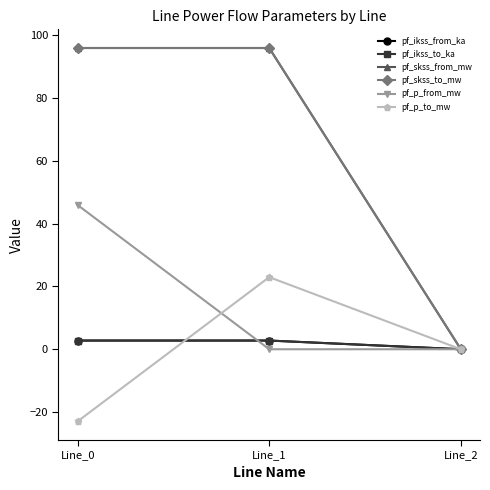

Which series has the widest spread of values?

pf_skss_from_mw